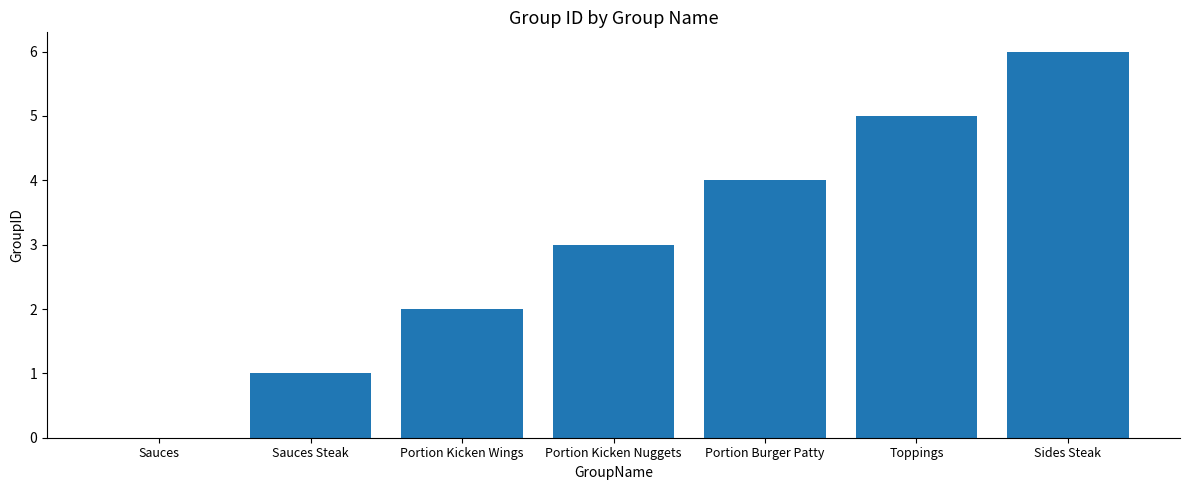

Reading right to left, transcribe all the data shown in this chart.

6	5	4	3	2	1	0